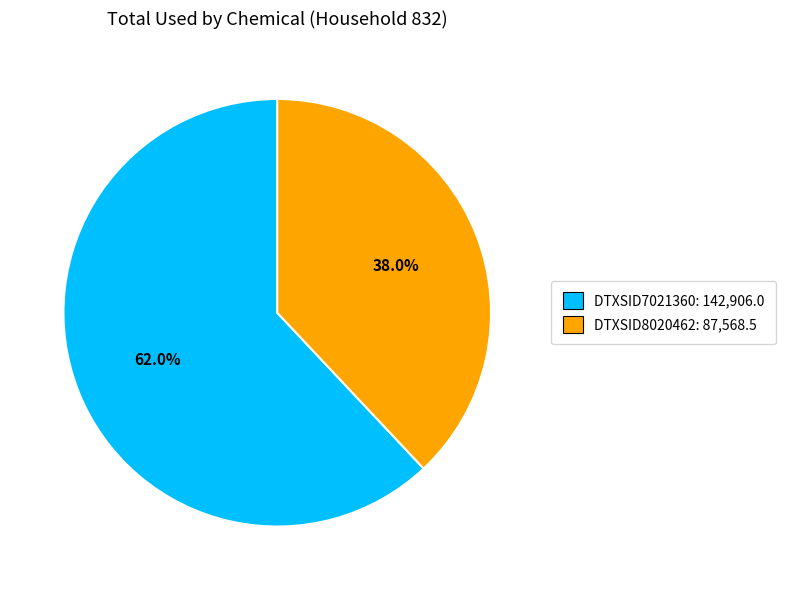

To the nearest percent, what is the difference between the largest and smallest slice percentages?

24%